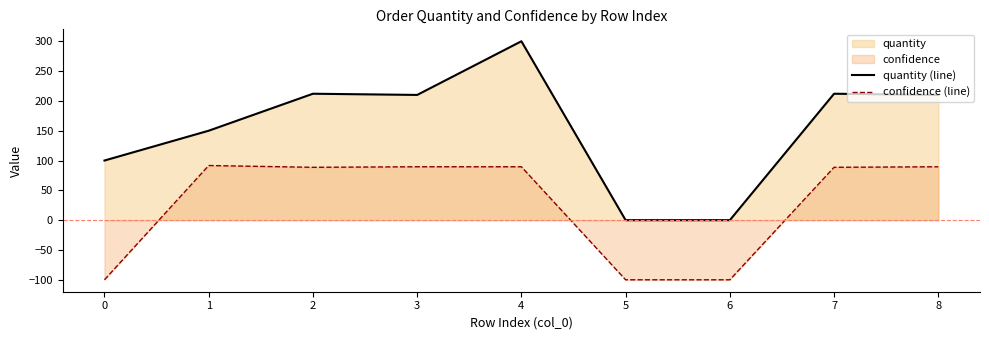

True or false: confidence (line) and quantity (line) intersect in this chart.

False